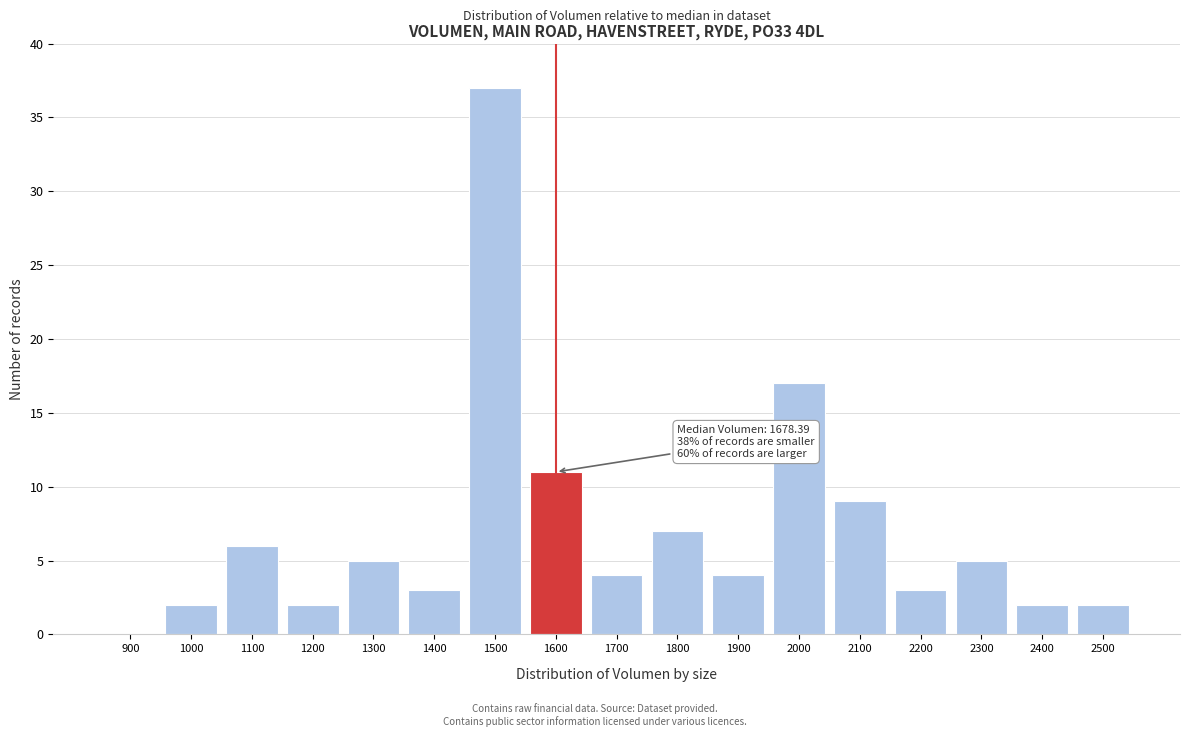

Reading left to right, extract all data points from this chart.

900=0	1000=2	1100=6	1200=2	1300=5	1400=3	1500=37	1600=11	1700=4	1800=7	1900=4	2000=17	2100=9	2200=3	2300=5	2400=2	2500=2